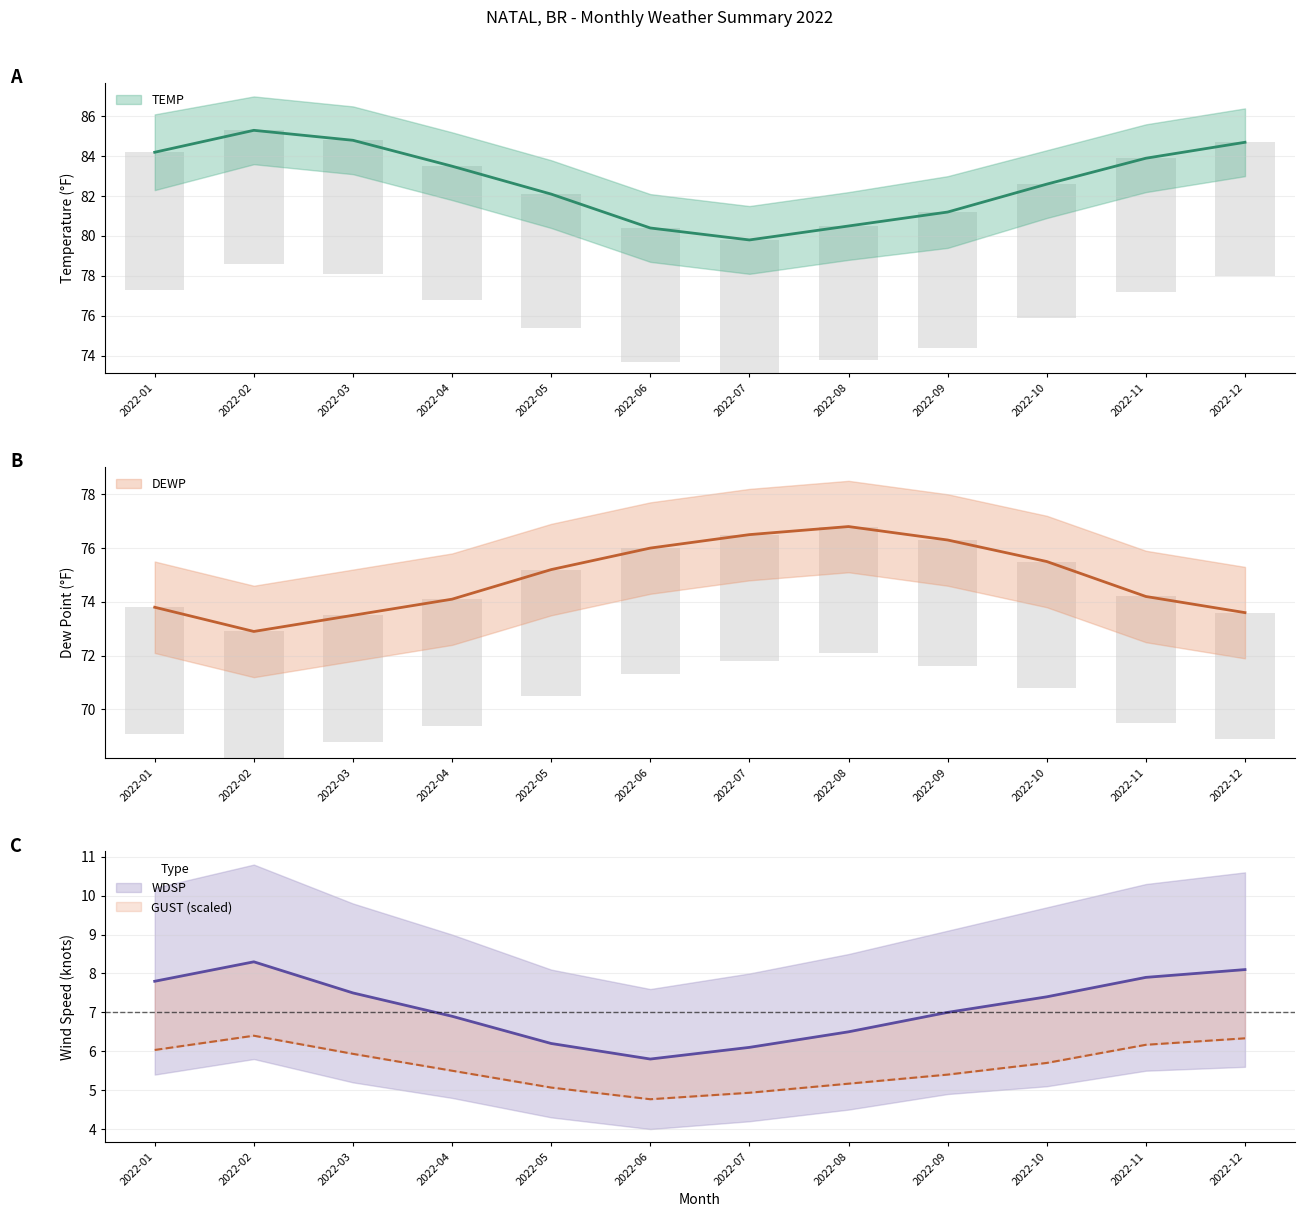

At how many categories does at least one series exceed 4?

12